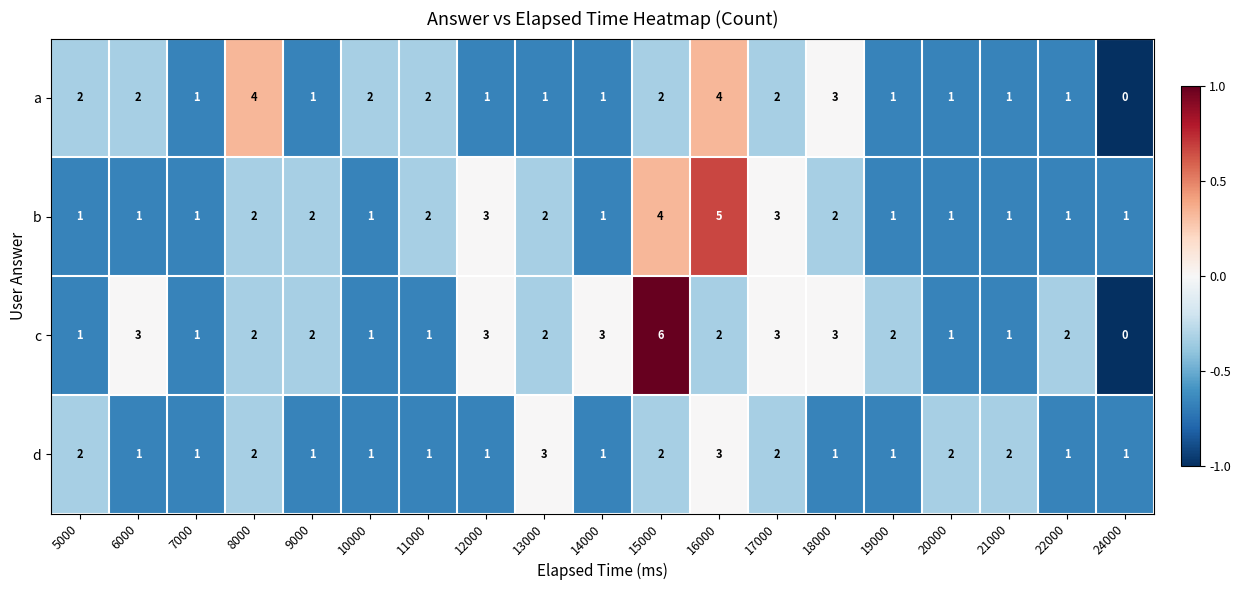

What is the sum of all a values?

32